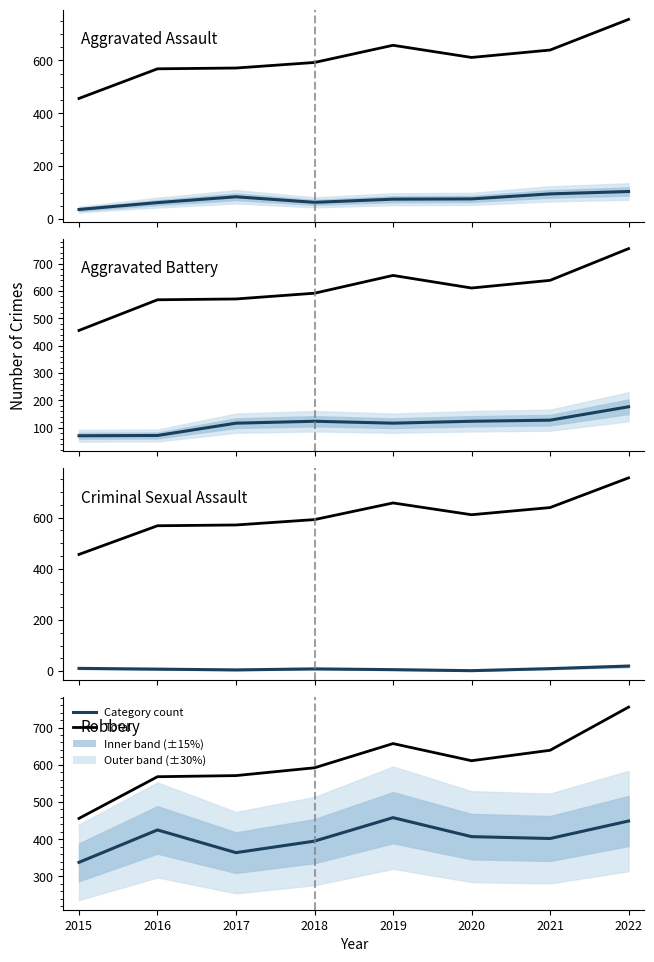

Between 2017 and 2020, which is larger?

2017